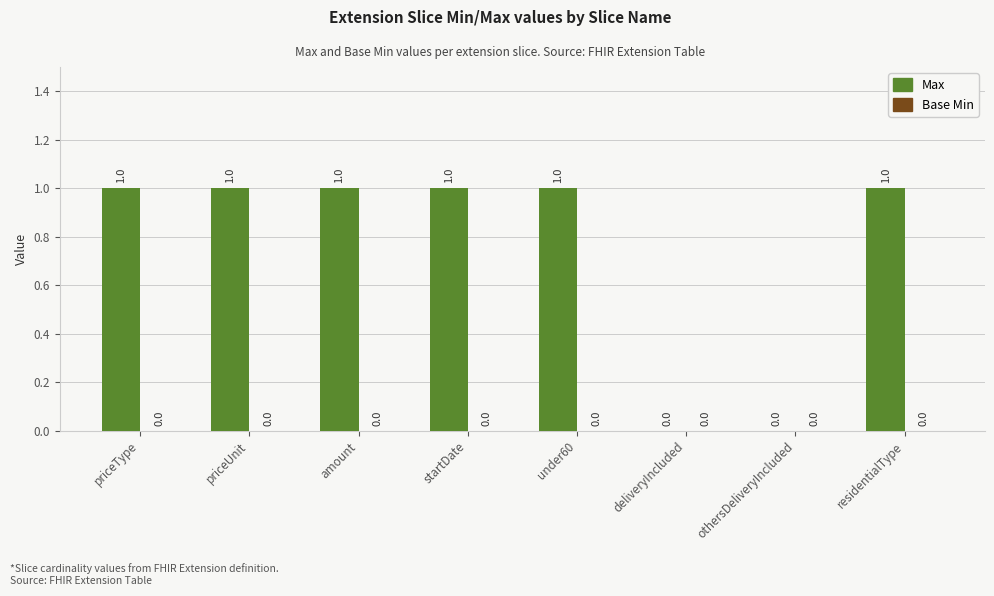

Which has a higher value, deliveryIncluded or amount?

amount